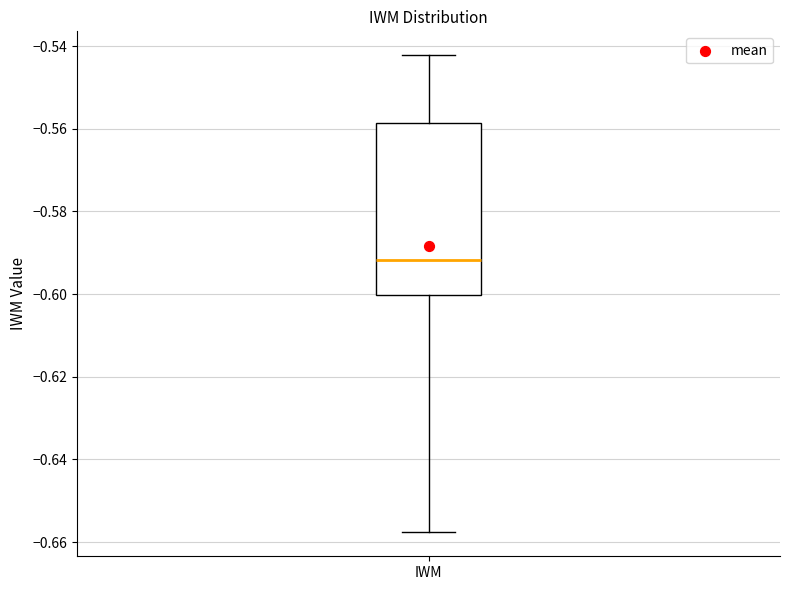

Where is the upper edge of the box for IWM on the y-axis? The values are not printed on the chart, so give them approximately, as read against the axis.

-0.558